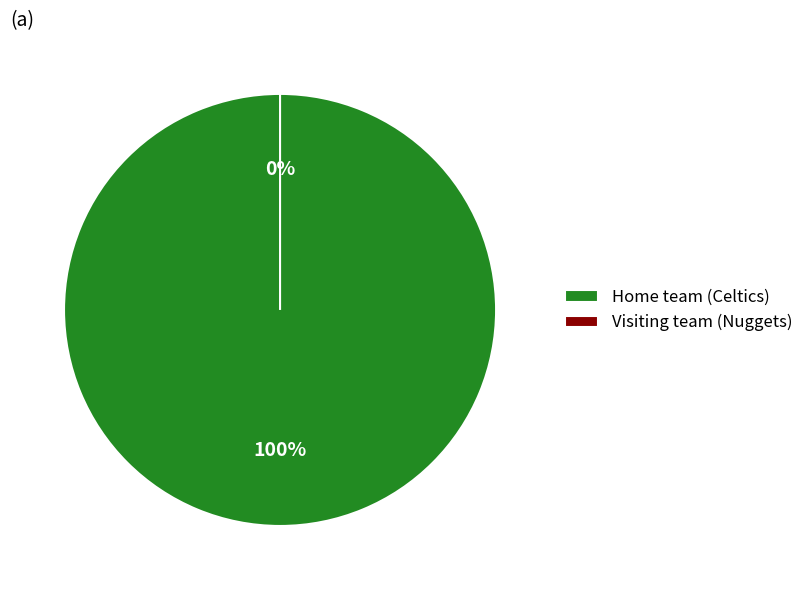

Count the number of slices in the pie.

2